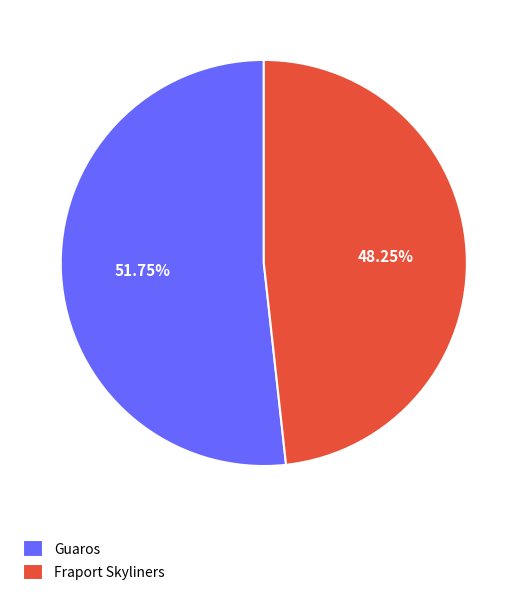

Is there any slice that represents more than half of the pie?

Yes